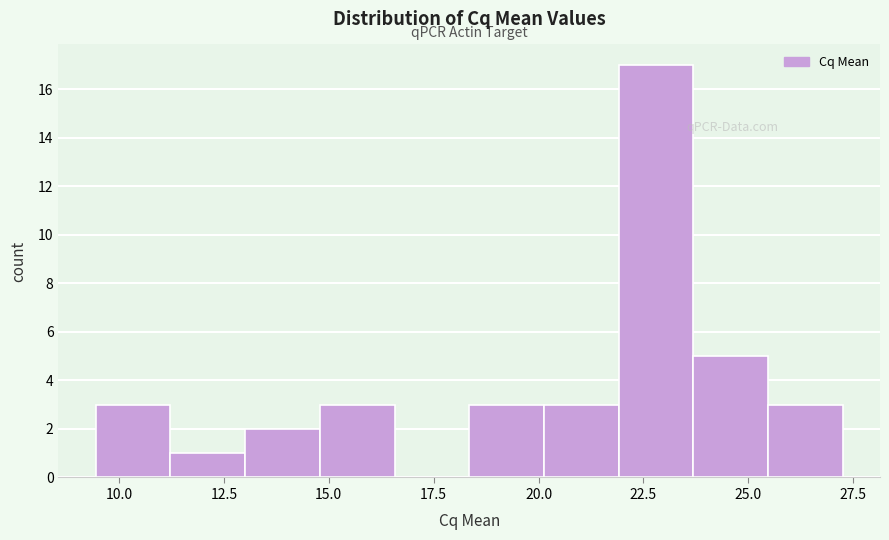

Around what value on the x-axis is the tallest bar? Give the approximate position of its centre, as read against the axis.

23.0